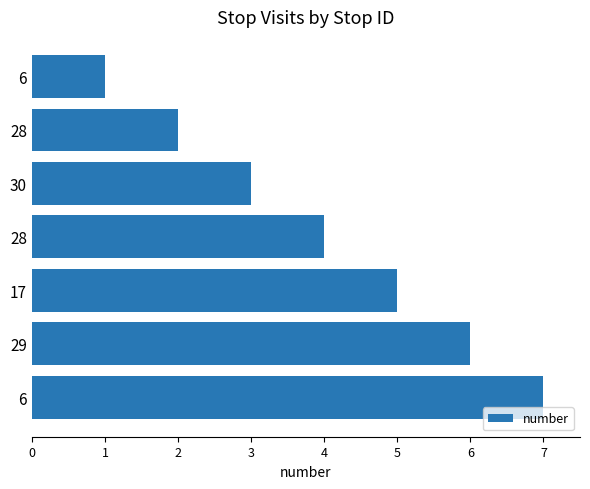

What is the difference between the maximum and minimum values?

6